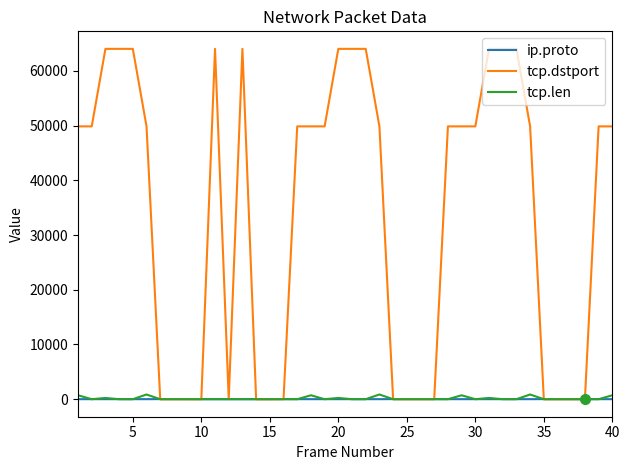

Which series has the largest total across all categories?

tcp.dstport